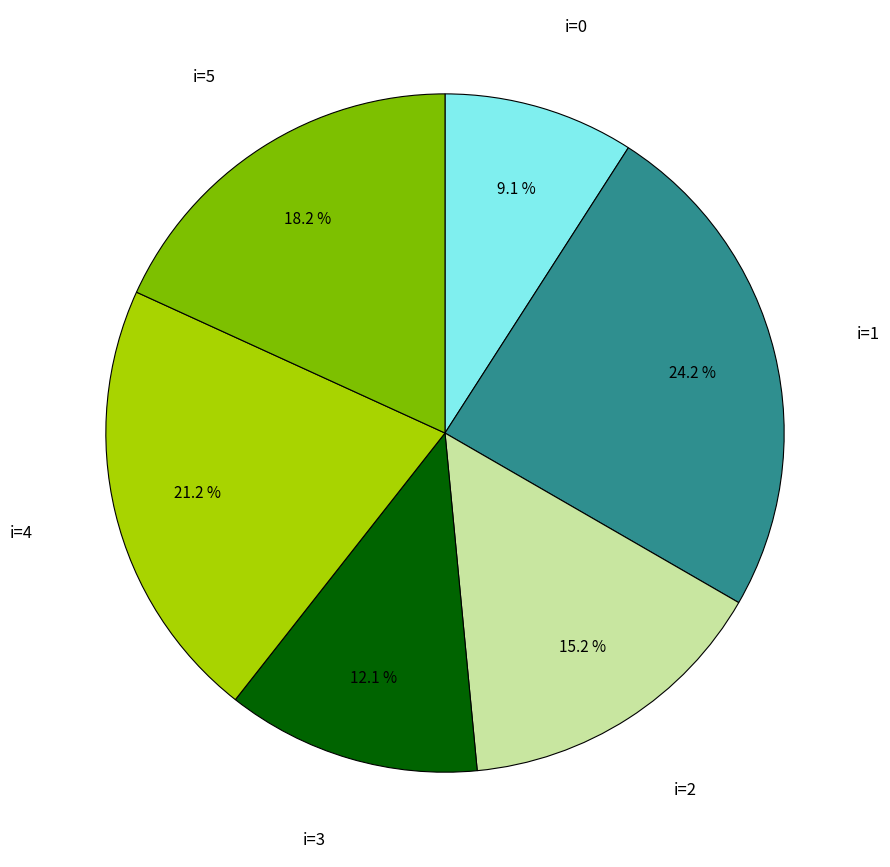

Is there any slice that represents more than half of the pie?

No